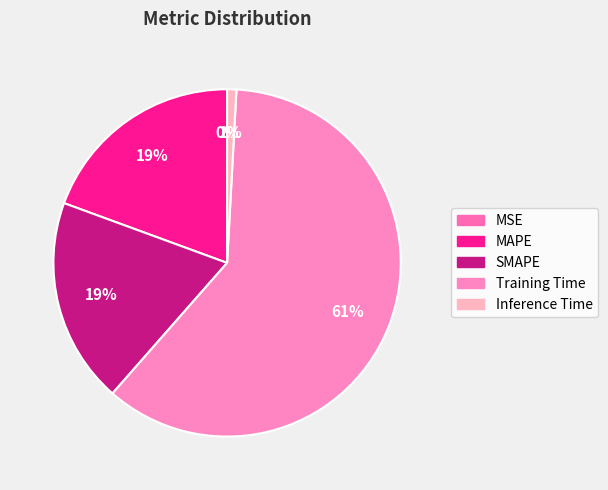

Between Inference Time and MSE, which is larger?

Inference Time